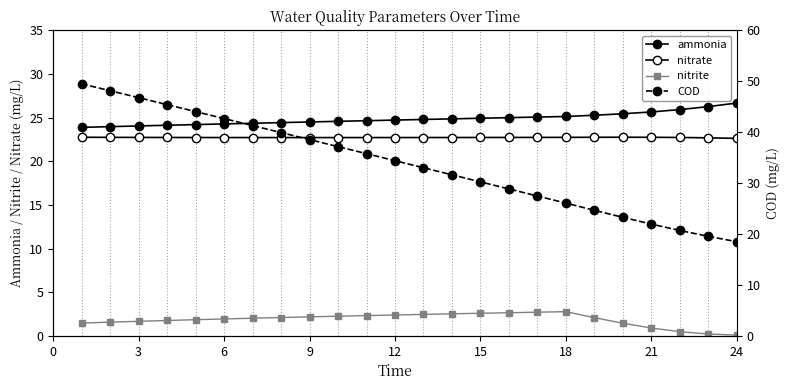

Rank the series by their maximum value, from highest to lowest.

COD, ammonia, nitrate, nitrite